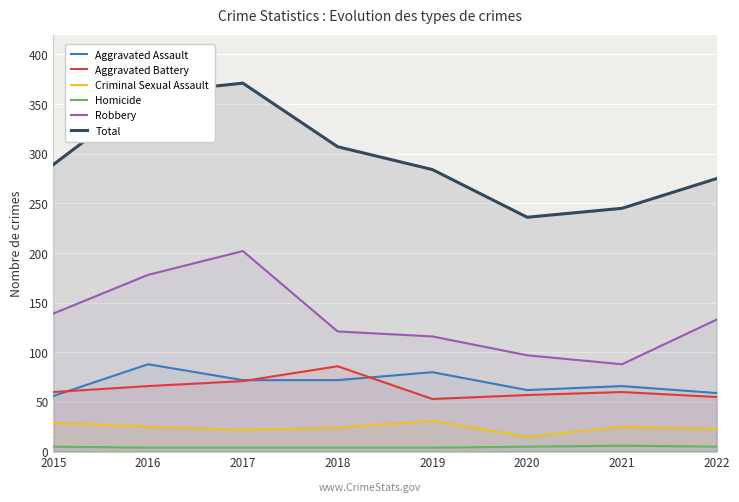

What is the total value across all series at 2018?

614